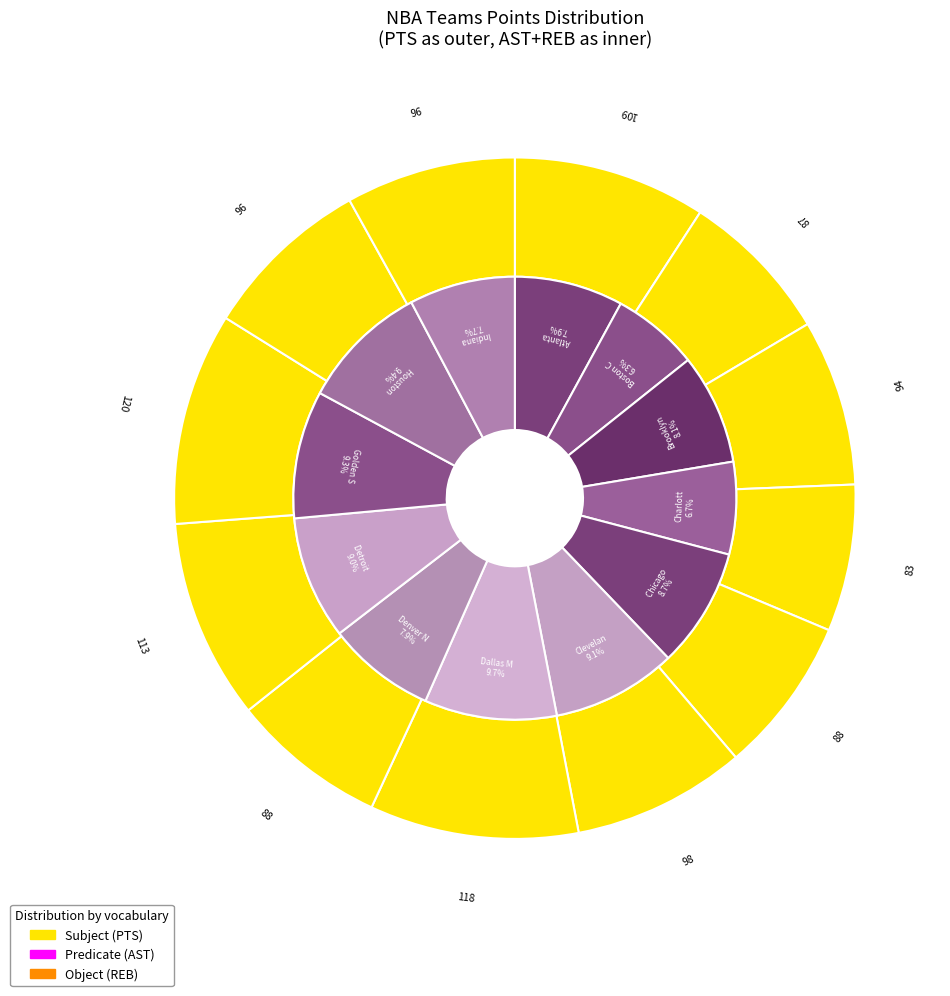

Is the sum of Detroit Pistons and Indiana Pacers greater than half?

No